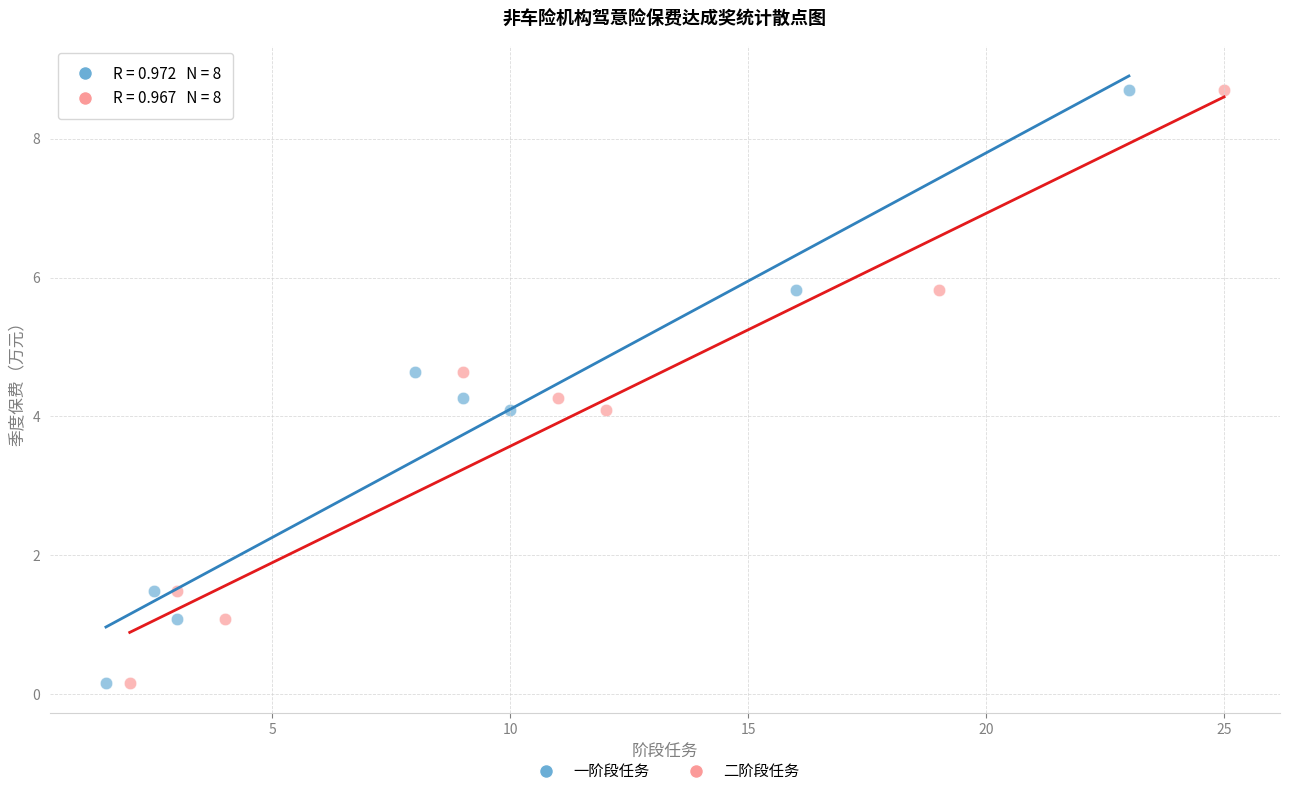

What are all the series names shown in the legend?

一阶段任务, 二阶段任务